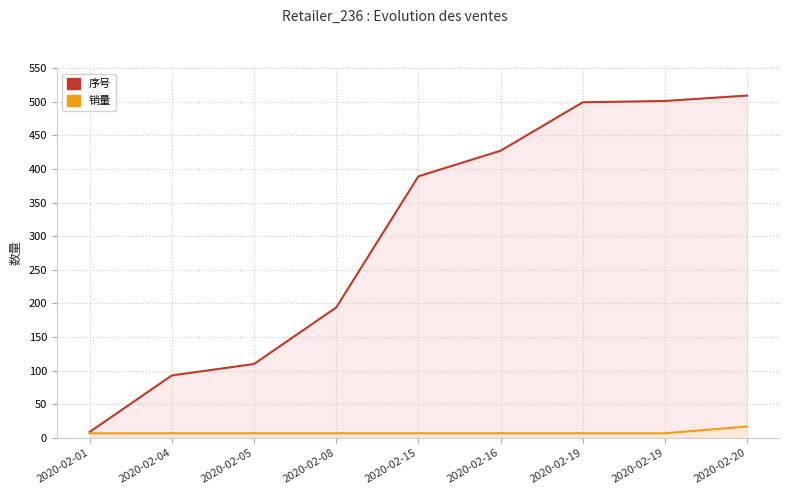

Reading left to right, extract all data points from this chart.

序号: 9	93	110	194	389	427	499	501	509
销量: 7	7	7	7	7	7	7	7	17